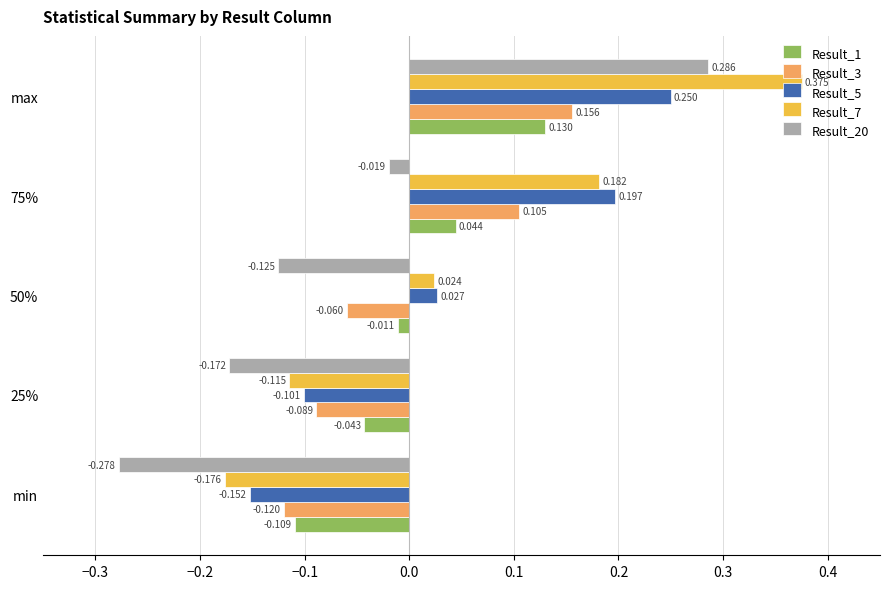

At how many categories does at least one series exceed 0?

3